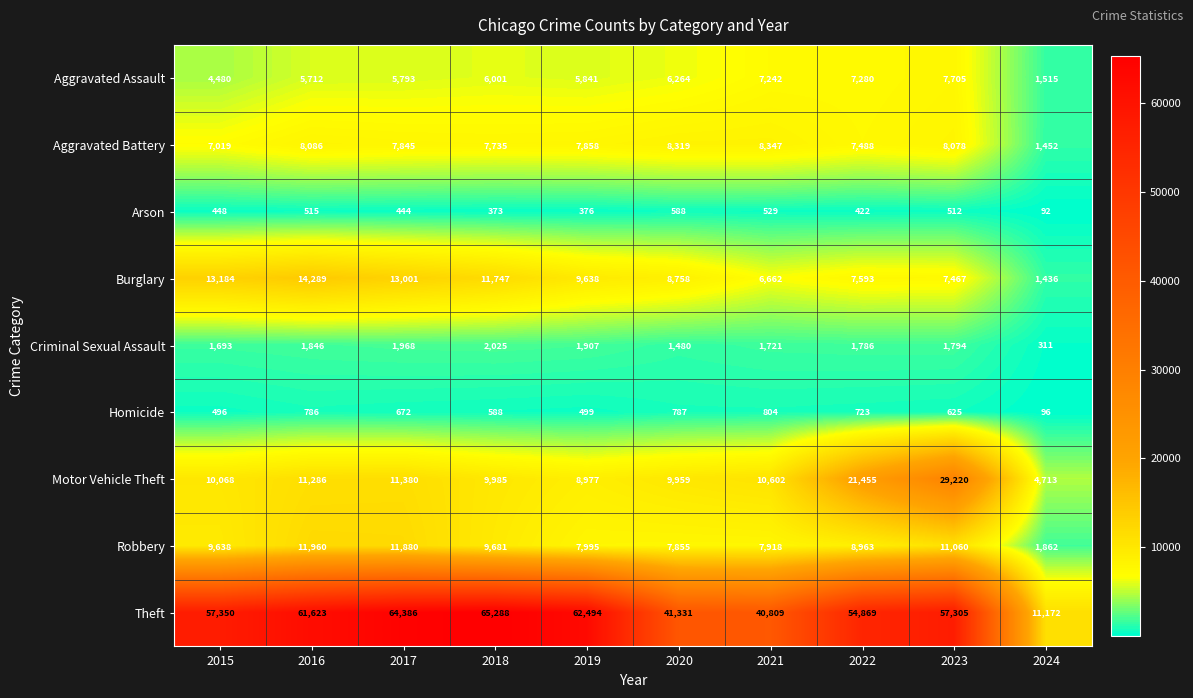

What value does the Homicide series have at 2016?

786